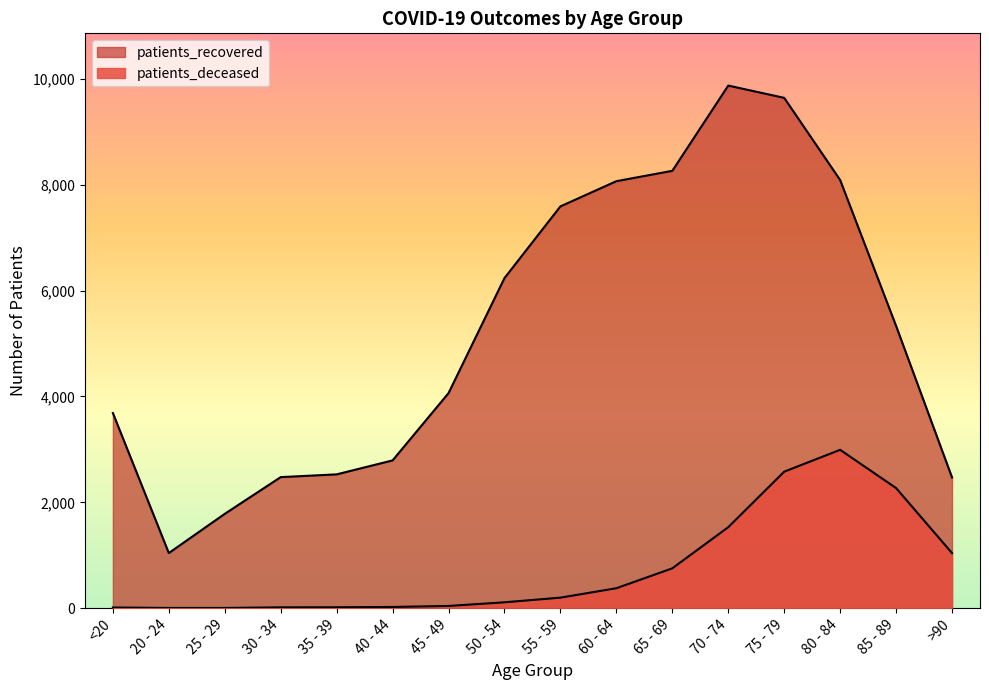

What is the difference between the patients_recovered values at 40 - 44 and 50 - 54?

3446